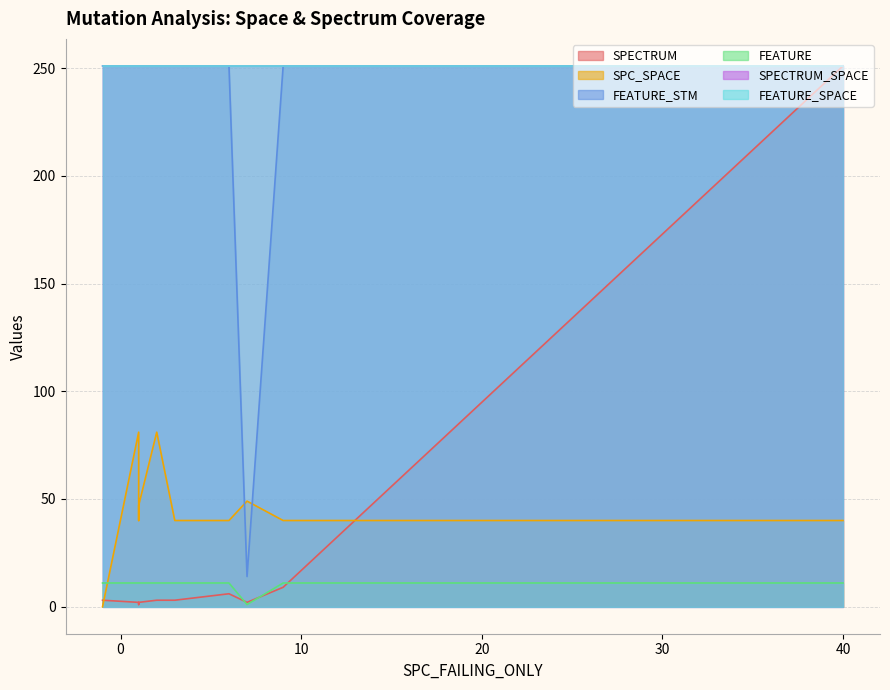

At how many categories does at least one series exceed 23?

20